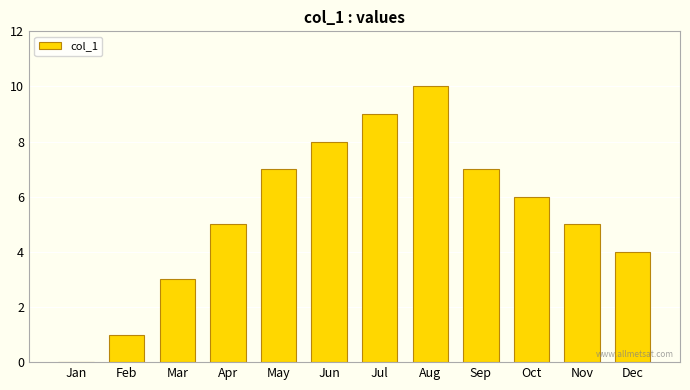

Which category has the highest value across all series?

Aug